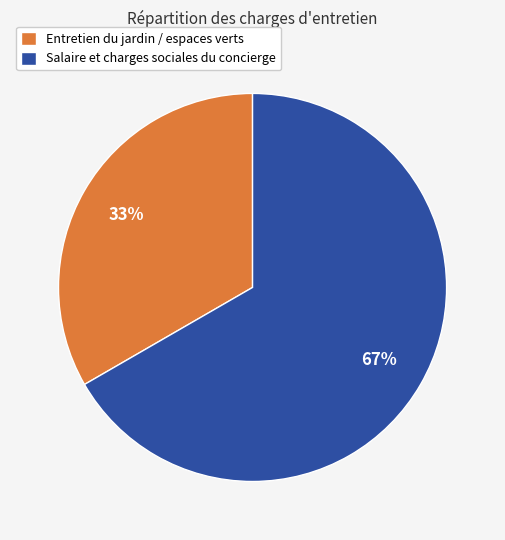

Combined, do Entretien du jardin / espaces verts and Salaire et charges sociales du concierge account for over 50%?

Yes